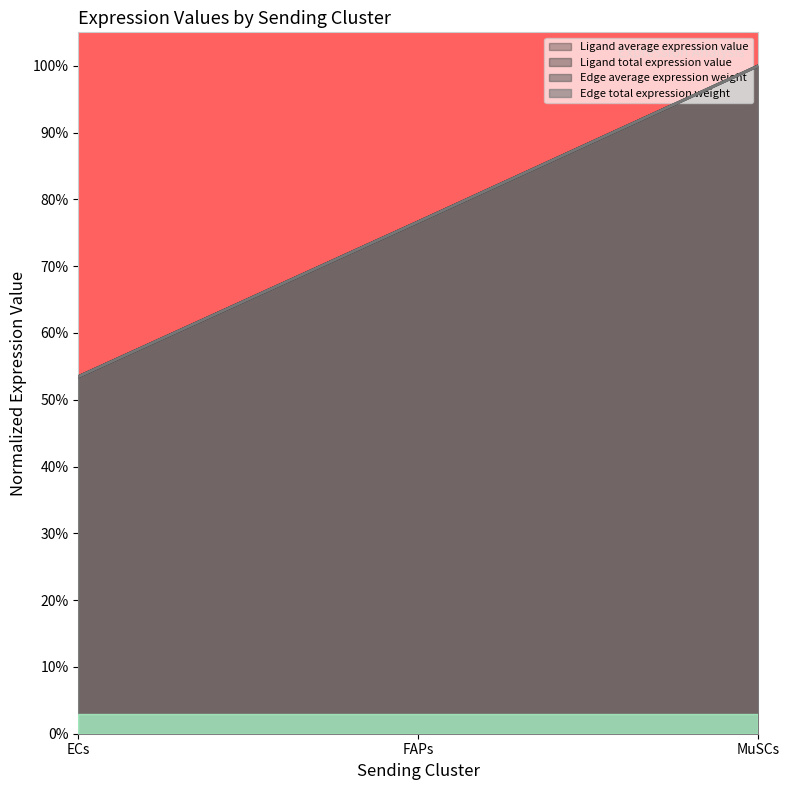

Rank the series at ECs from highest to lowest value.

Ligand average expression value, Ligand total expression value, Edge total expression weight, Edge average expression weight